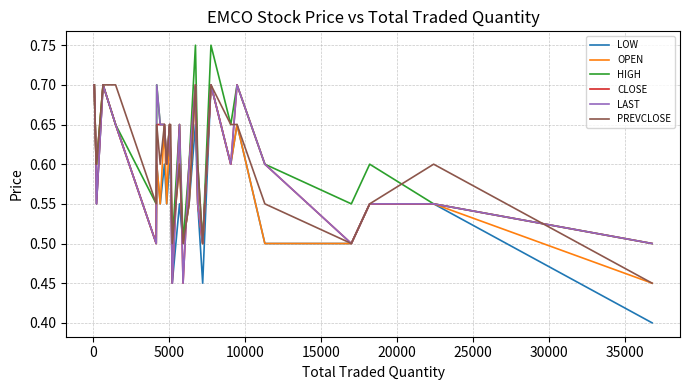

What is the minimum value for LOW?

0.4